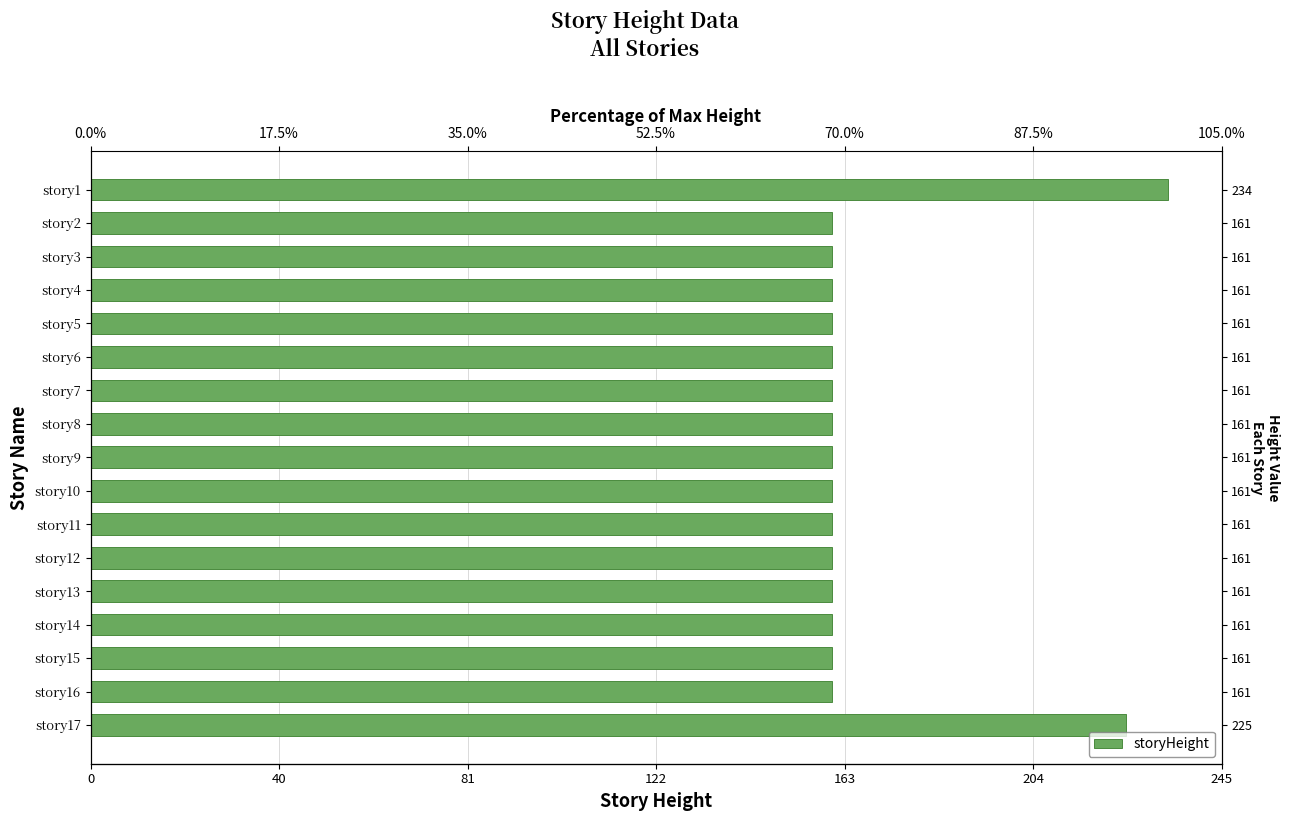

What is the change in value from story17 to story11?

-64